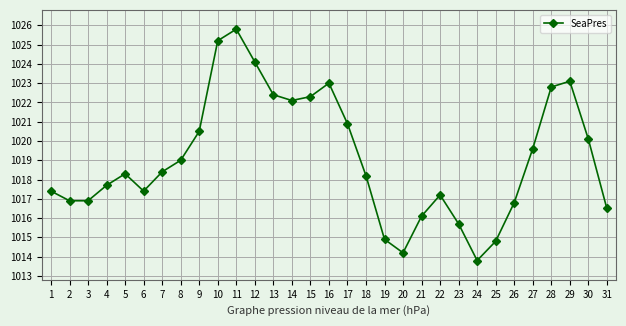

True or false: the data shows 1018.3 at 5.

True